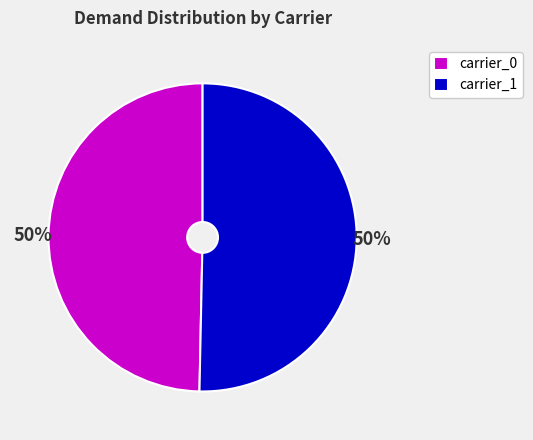

To the nearest percent, what percentage of the pie is carrier_1?

50%